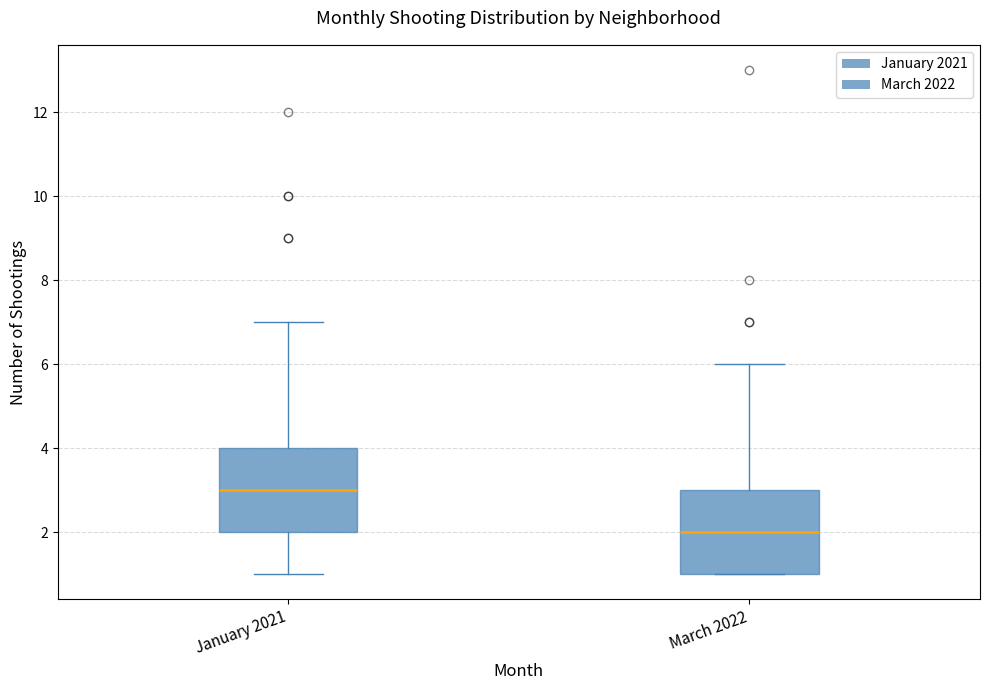

Reading left to right, read every box against the y-axis: the position of its median line, the range the box covers, and the ends of its whiskers. The values are not printed on the chart, so give them approximately, as read against the axis.

January 2021: median 3, box 2 to 4, whiskers 1 to 7
March 2022: median 2, box 1 to 3, whiskers 1 to 6